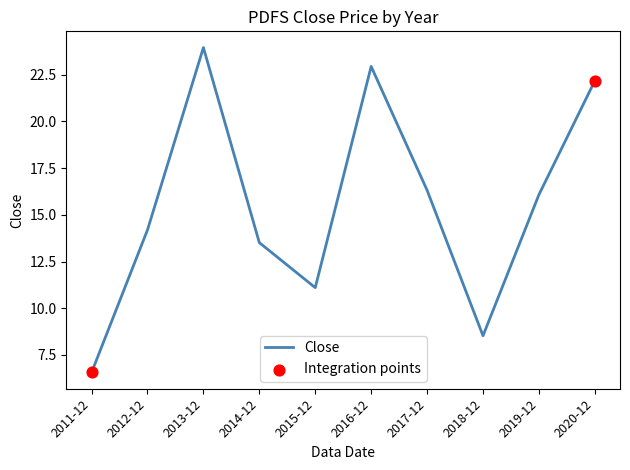

Between 2015-12 and 2011-12, which is larger?

2015-12